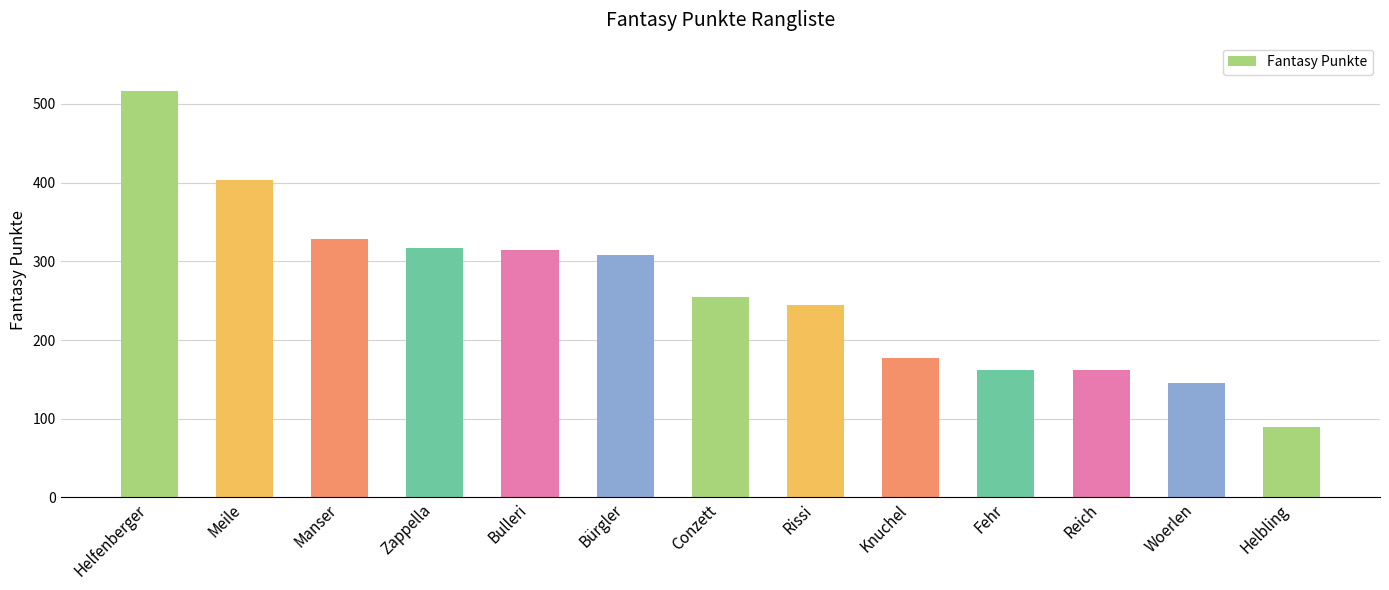

Which category has the highest value across all series?

Helfenberger